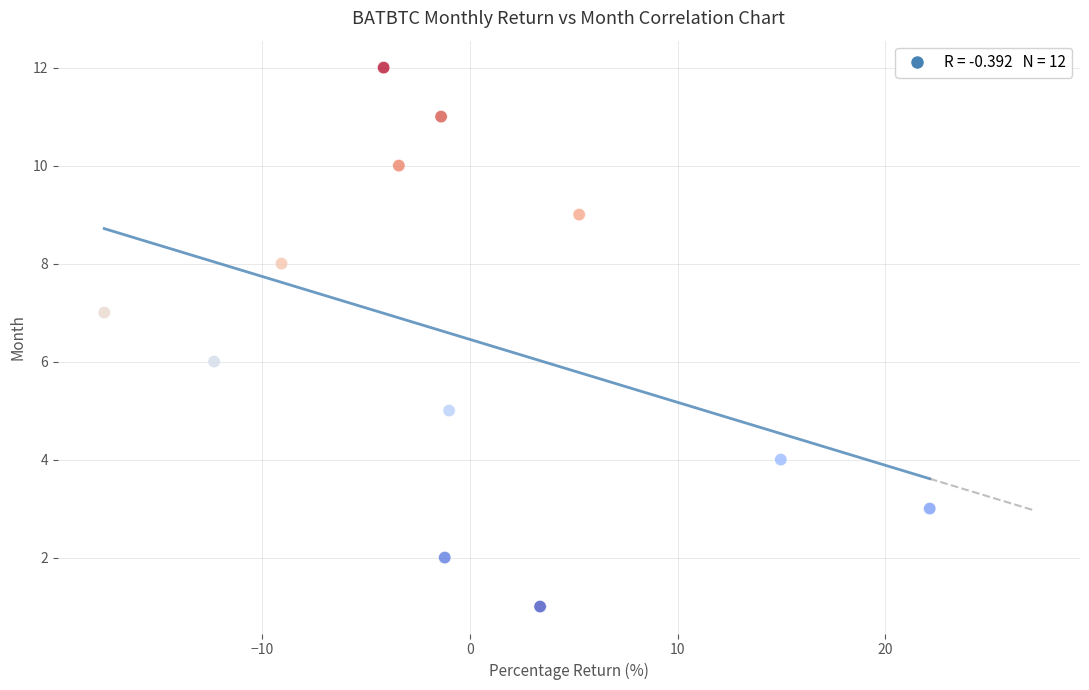

What is the range of Y values (max minus min)?

11